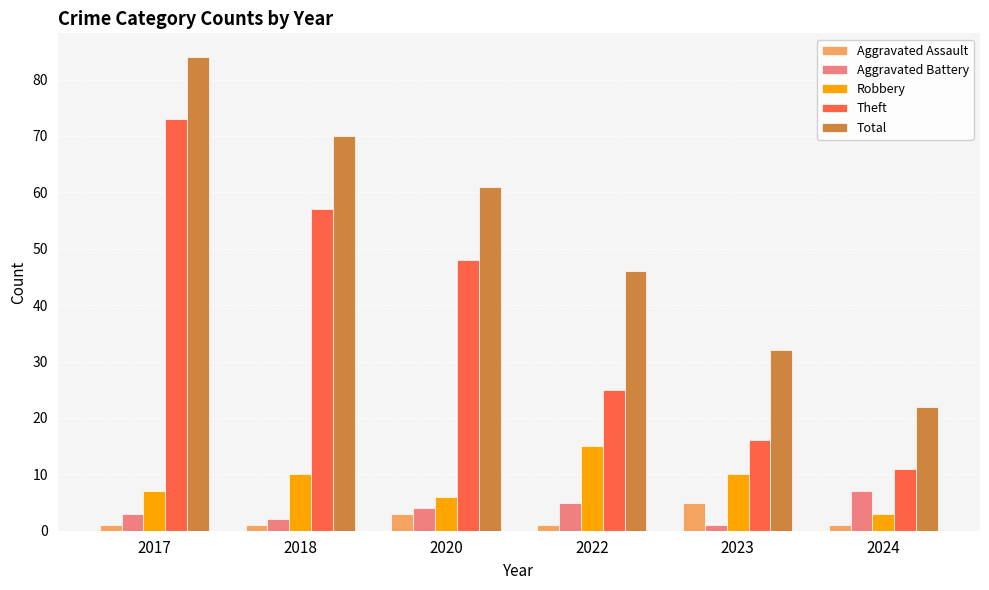

How many groups of bars are there?

6